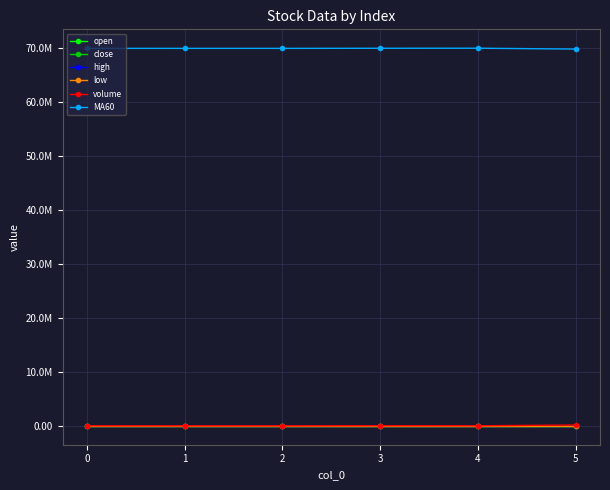

List the series in order of their peak value, lowest first.

open, close, high, low, volume, MA60